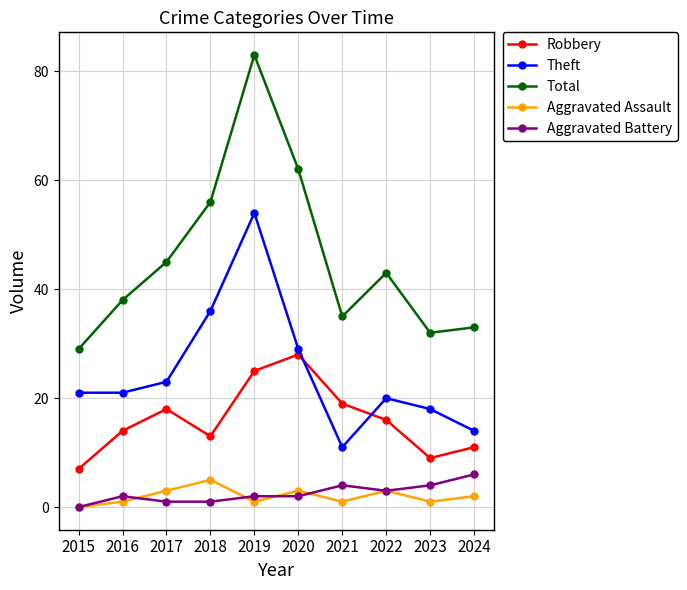

True or false: Aggravated Assault has more than 1 points higher than both neighbors.

True